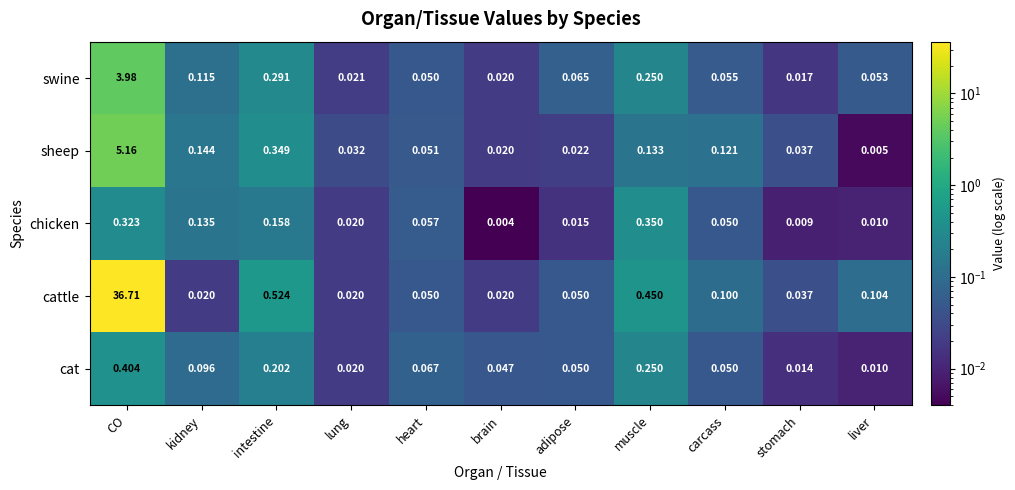

At which label is cat closest to 0?

liver